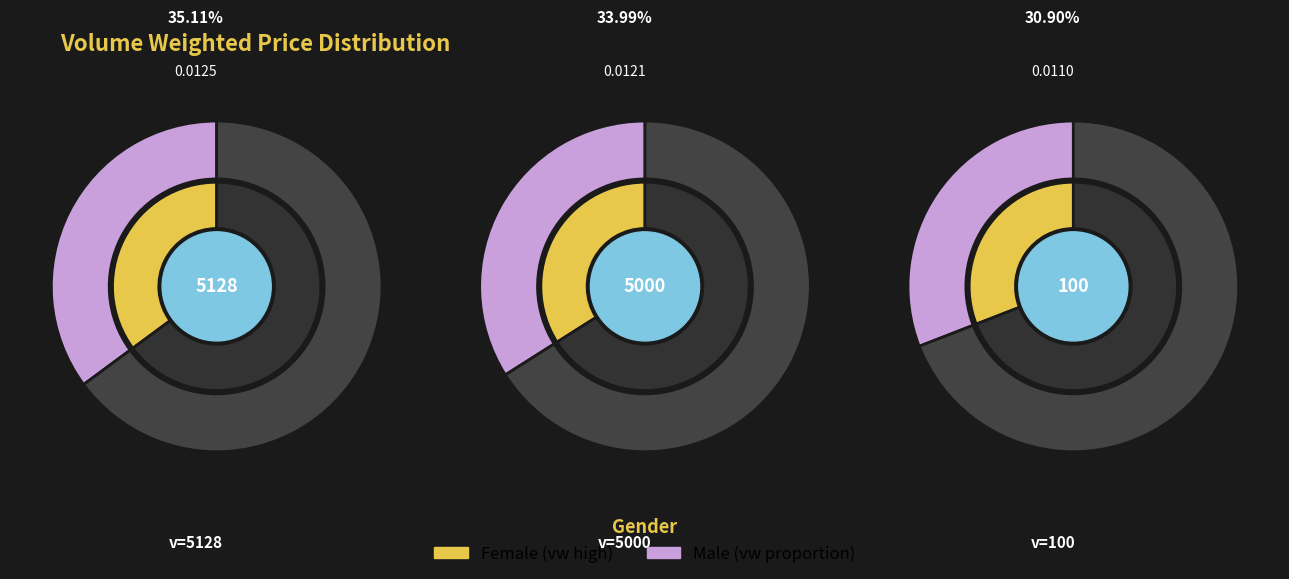

What is the largest slice in the pie chart?

5128